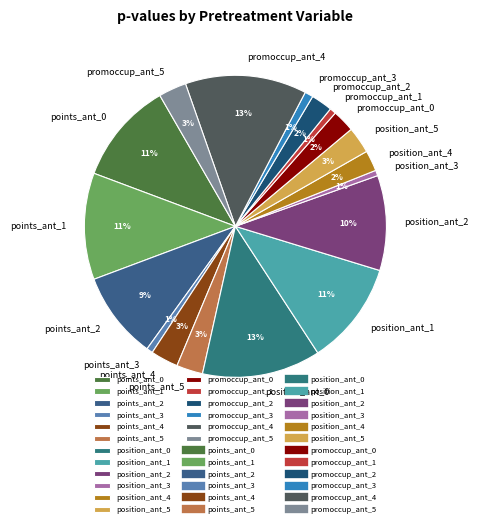

Is it true that points_ant_0 is 11% of the pie?

True